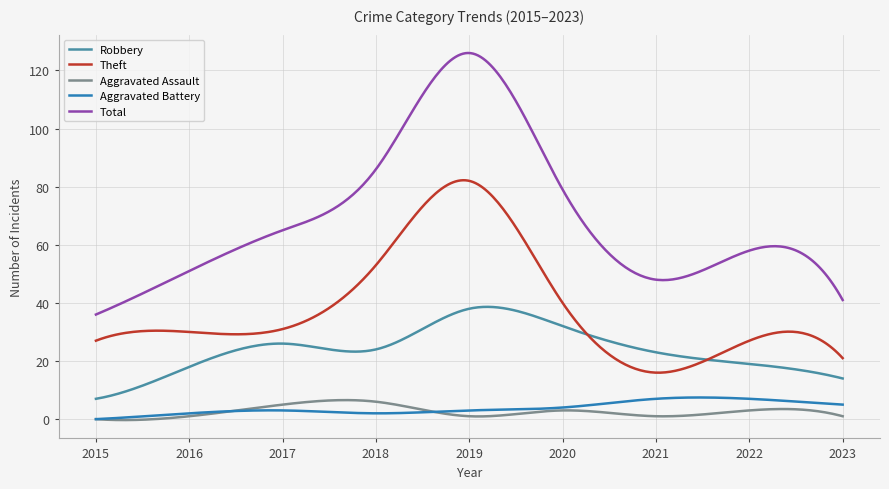

What is the lowest value of the Total series?

36.0